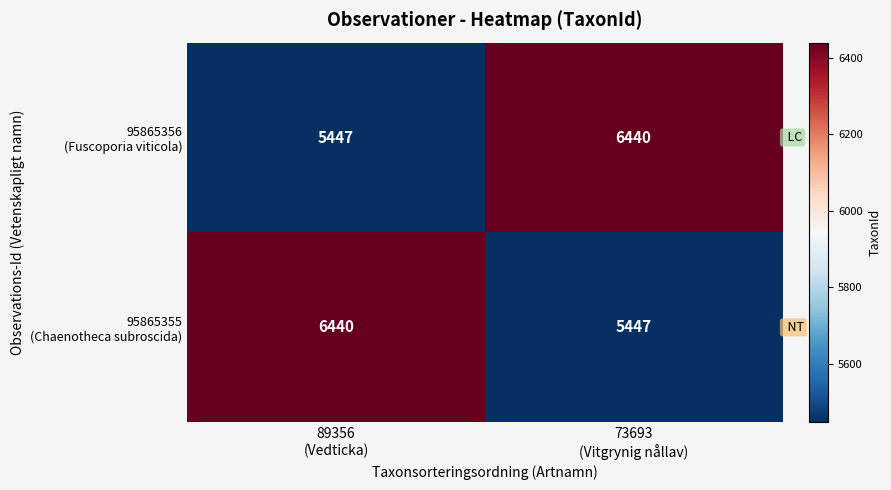

What is the minimum value shown in the chart?

5447